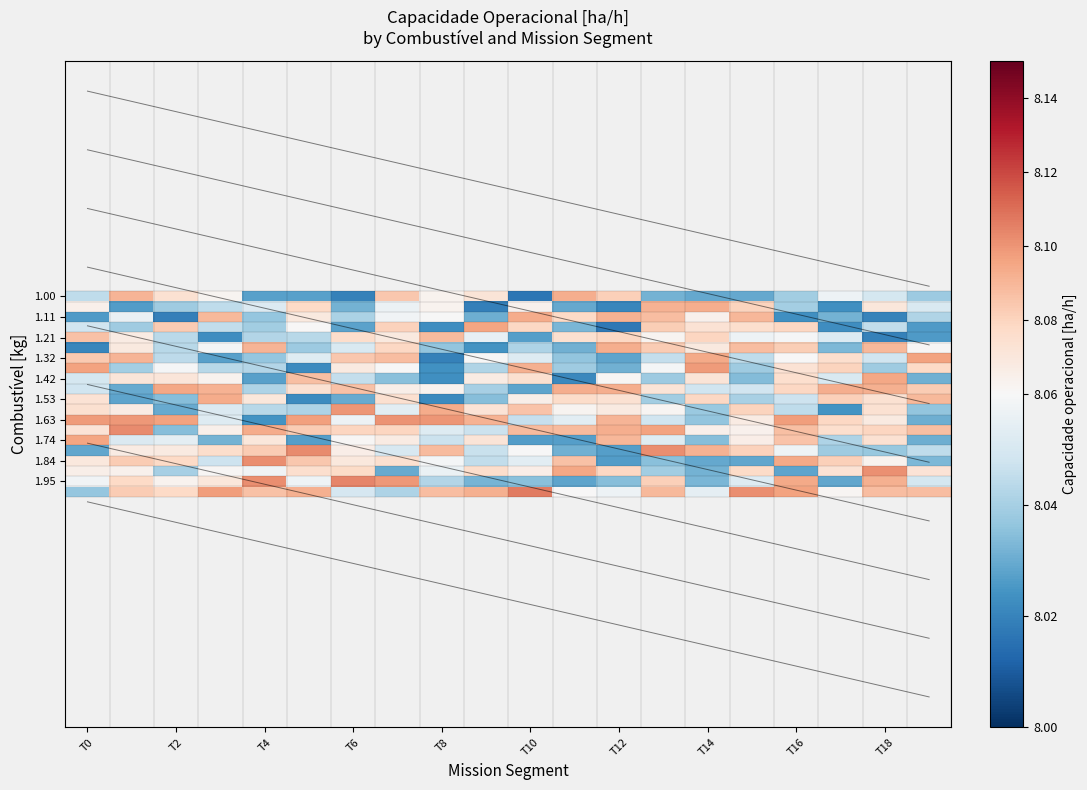

What is the maximum value shown in the chart?

8.1